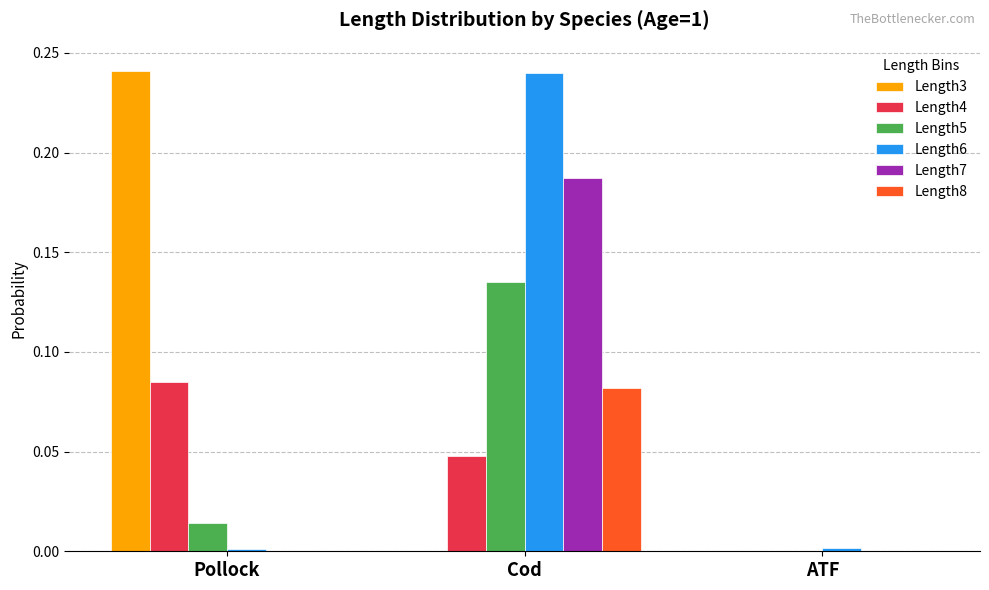

At which label does Length4 reach its peak?

Pollock